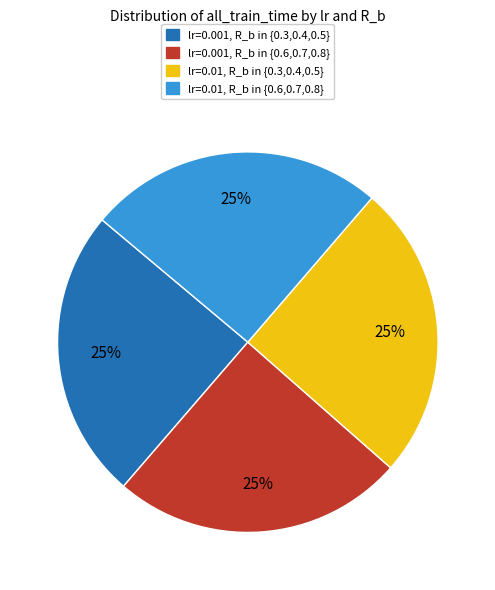

To the nearest percent, what is the average slice percentage?

25%